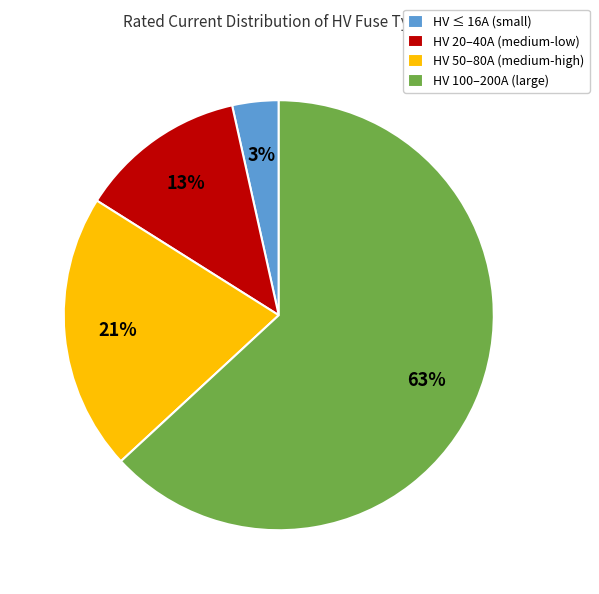

To the nearest percent, what is the difference between the largest and smallest slice percentages?

60%